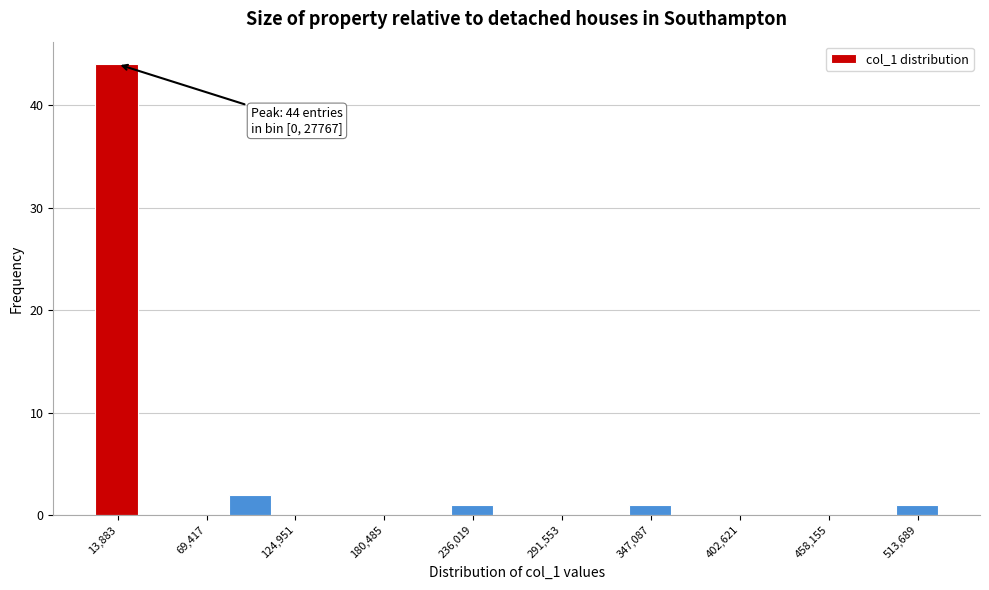

Around what value on the x-axis is the tallest bar? Give the approximate position of its centre, as read against the axis.

10000